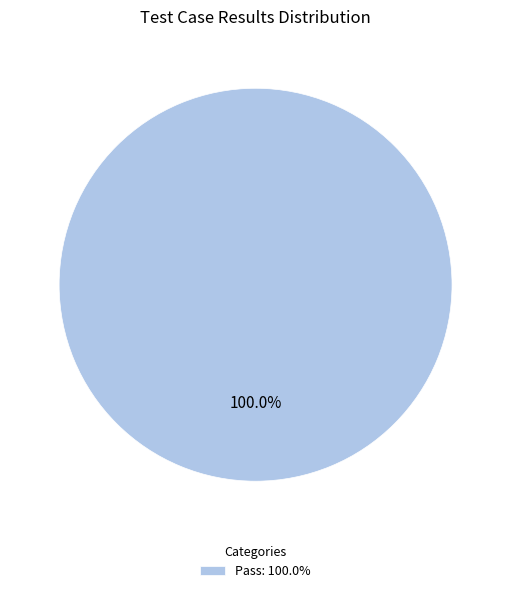

Rank the categories by value from highest to lowest.

Pass: 100.0%